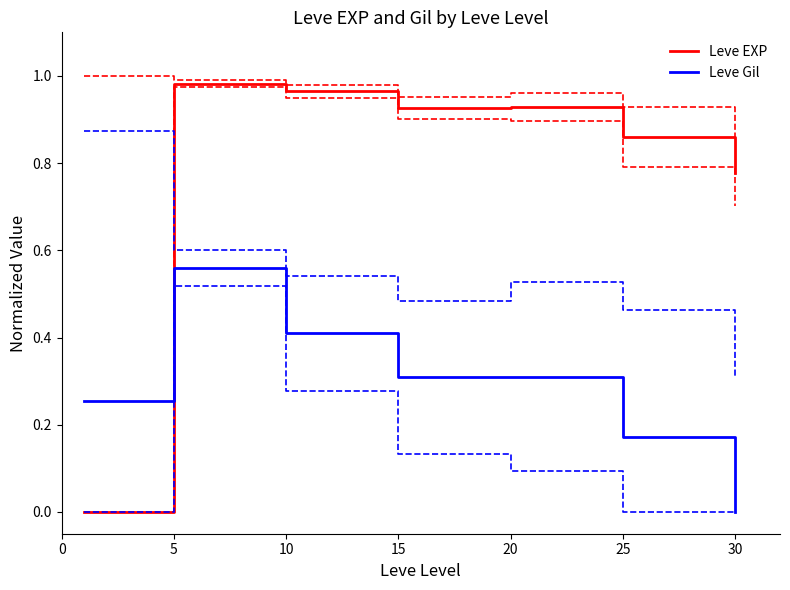

How many lines are shown in the chart?

6